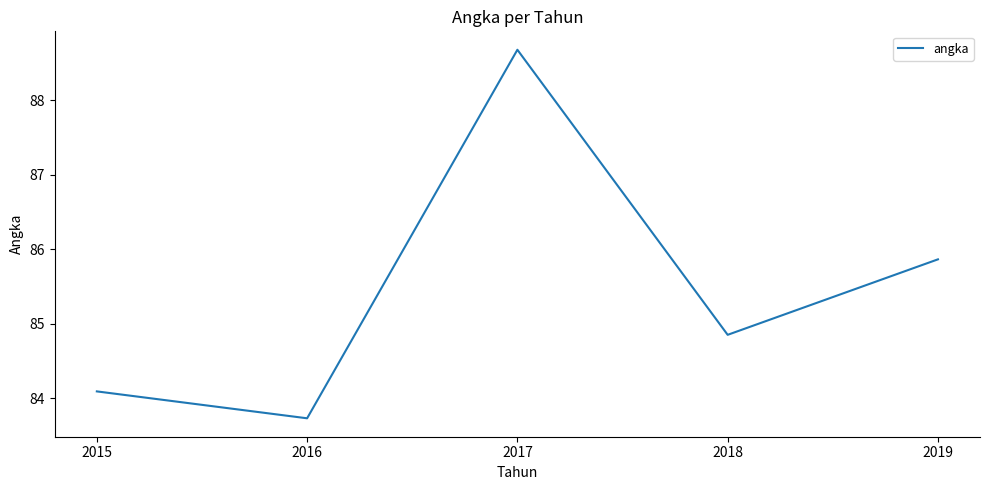

True or false: there are more than 0 points higher than both neighbors.

True